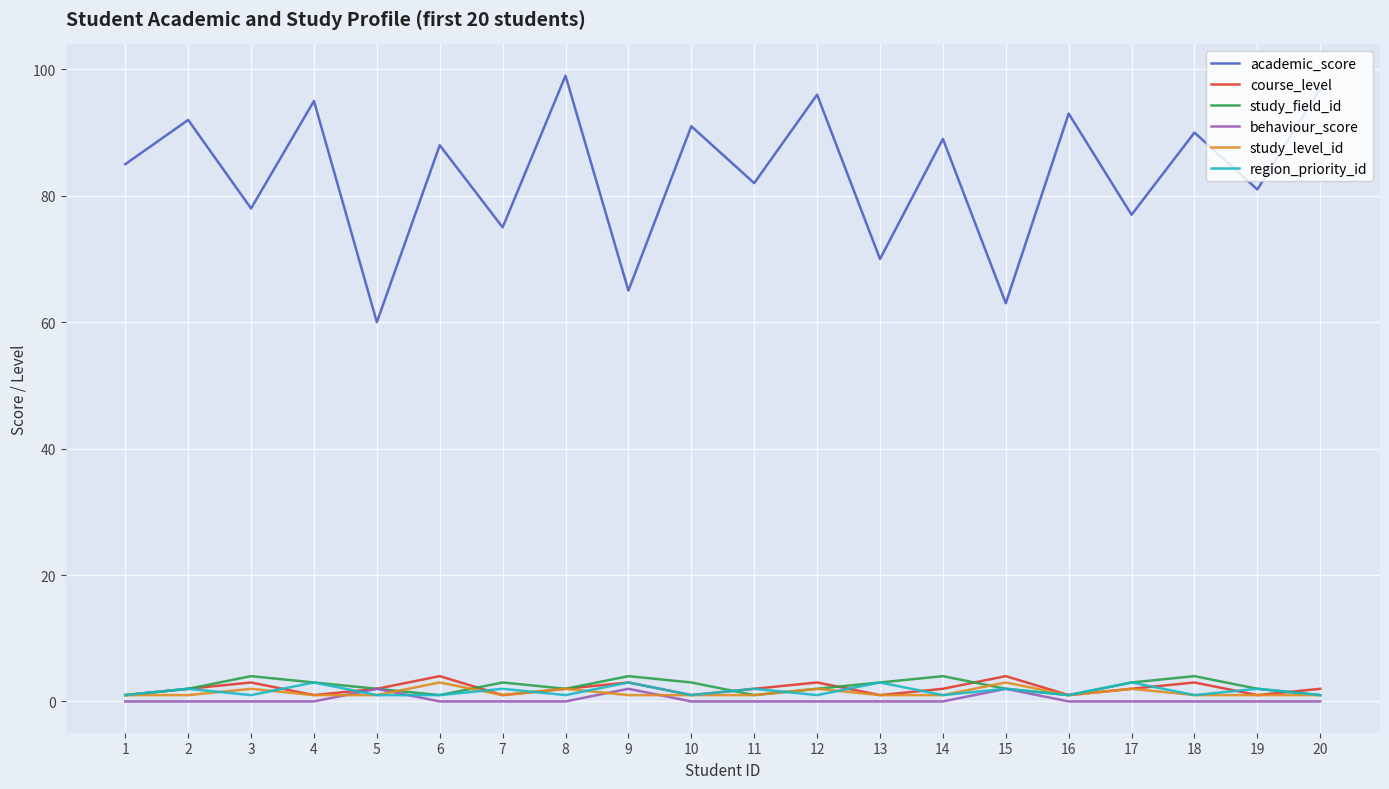

Which series has the largest total across all categories?

academic_score